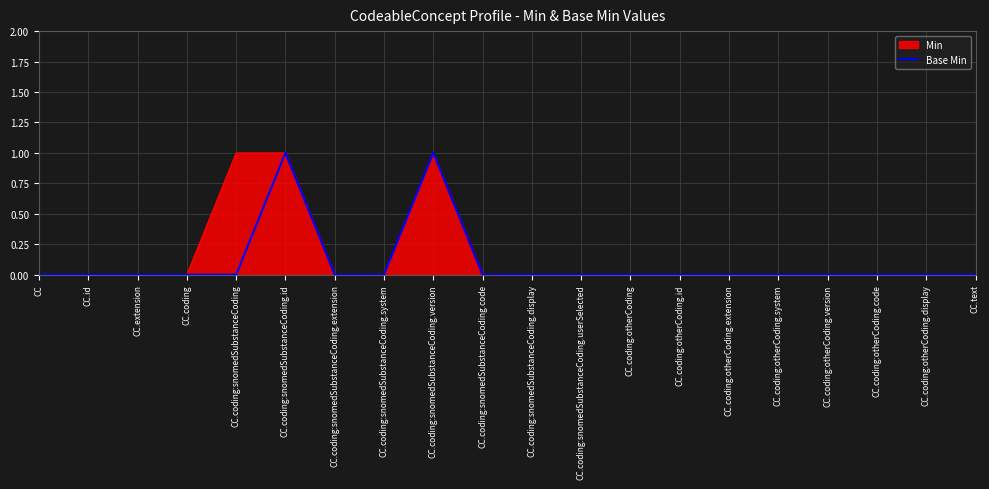

Is it true that the value at CC.coding:snomedSubstanceCoding is 0?

False